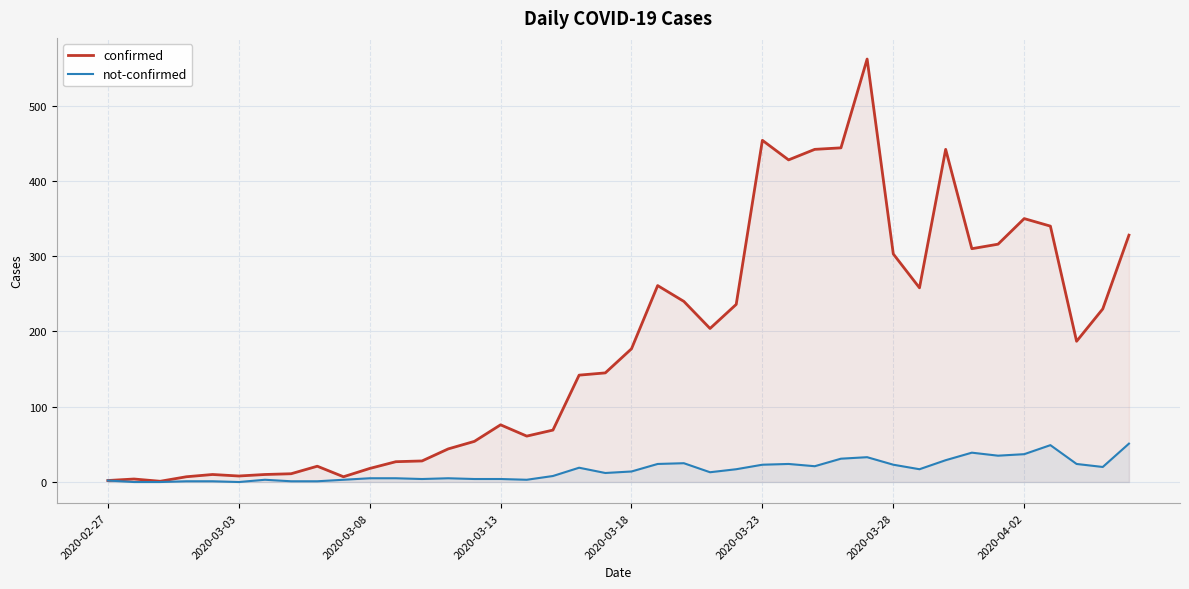

In confirmed, how many points are lower than both neighbors (excluding endpoints)?

9